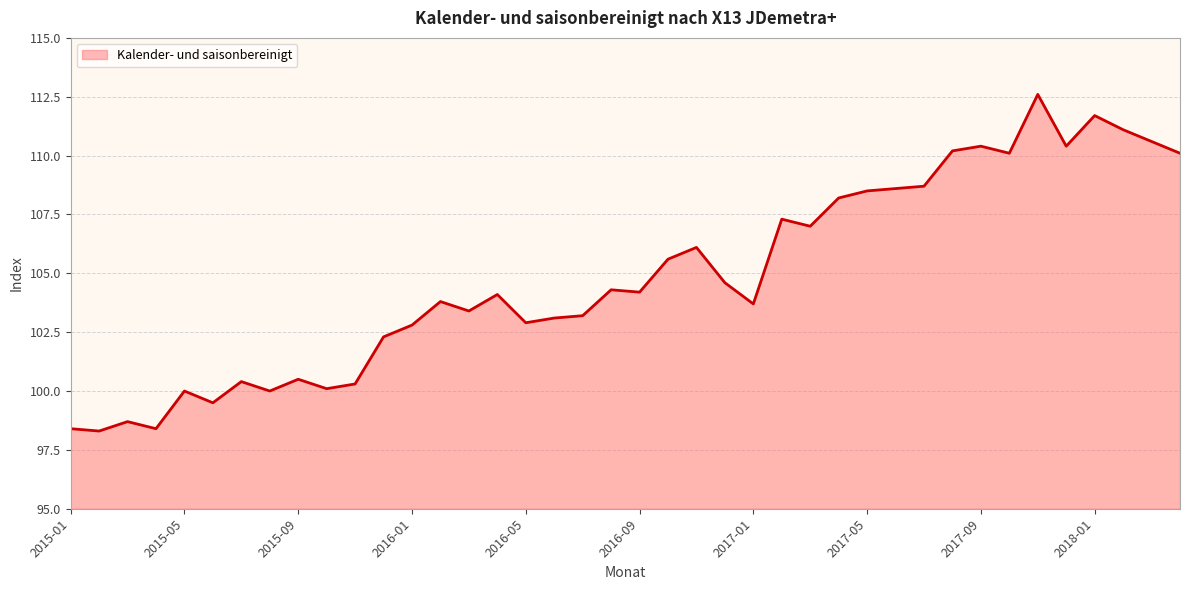

What is the difference between the maximum and minimum values?

14.3